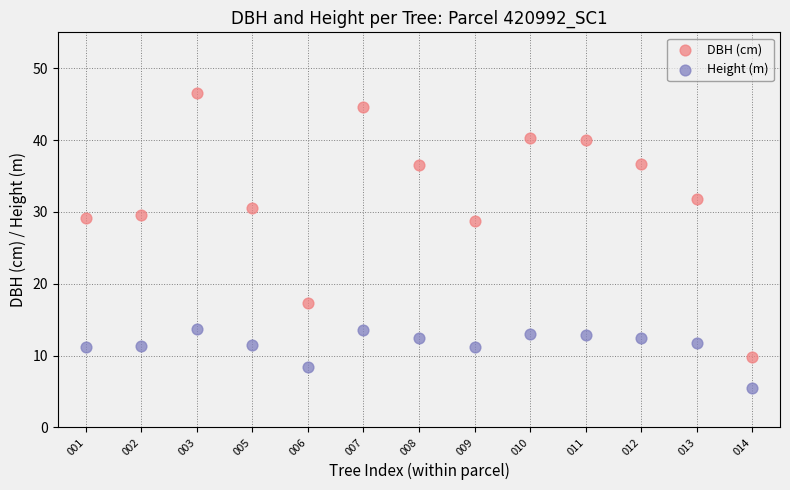

Which series contains the highest Y value?

DBH (cm)